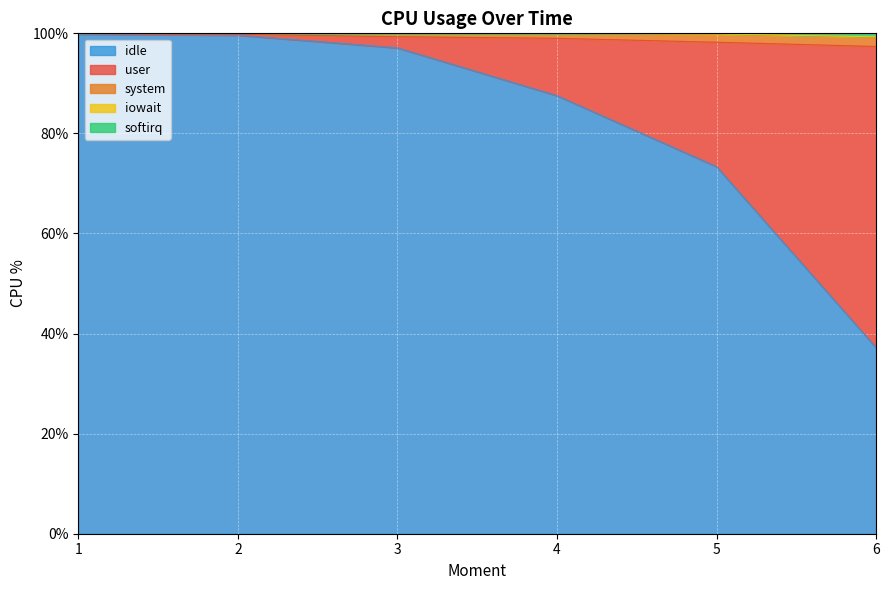

What is the highest value of the idle series?

99.8